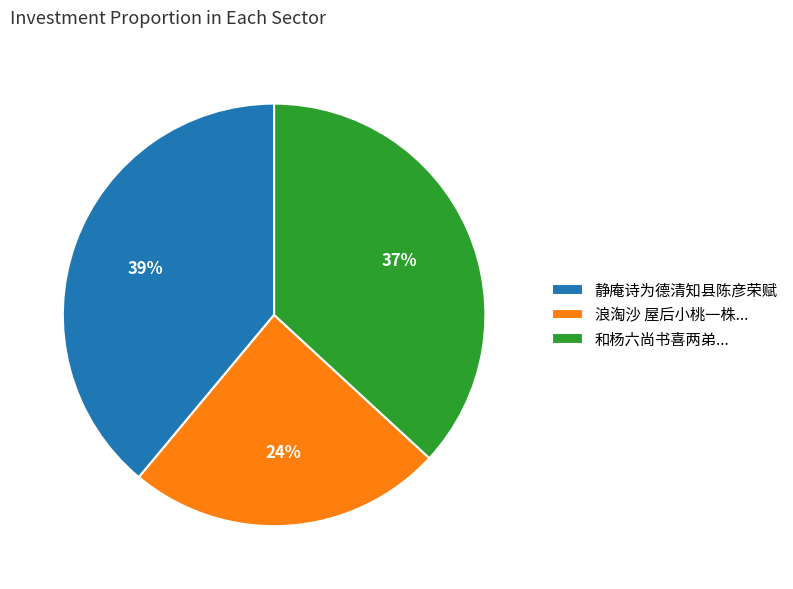

Is the sum of 和杨六尚书喜两弟... and 静庵诗为德清知县陈彦荣赋 greater than half?

Yes